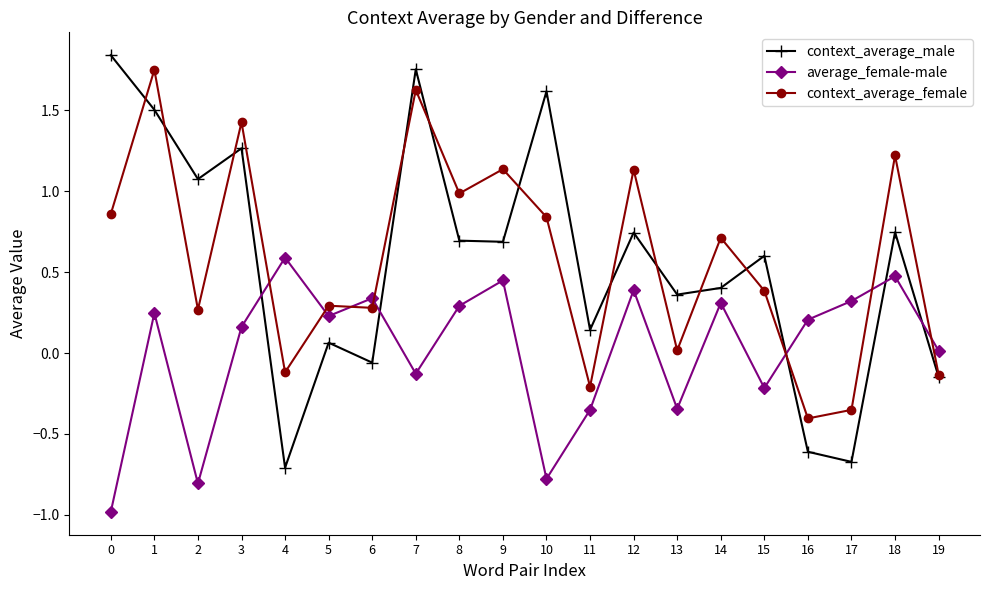

How many intersections are there between average_female-male and context_average_male?

5